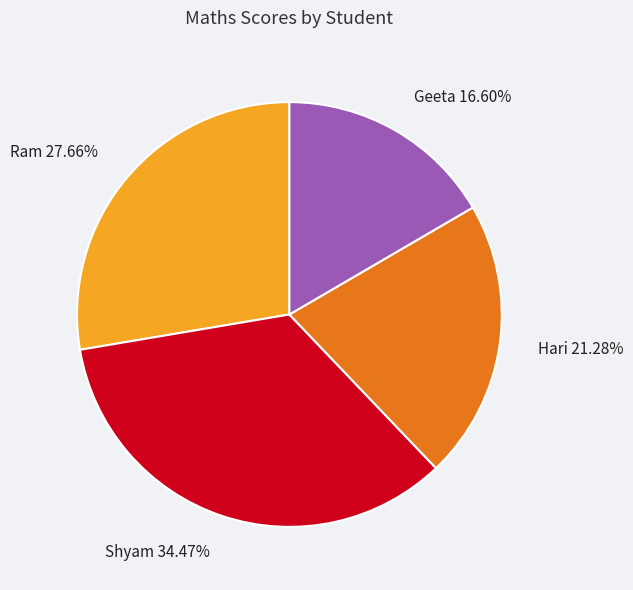

To the nearest percent, what percentage of the pie is Ram?

28%